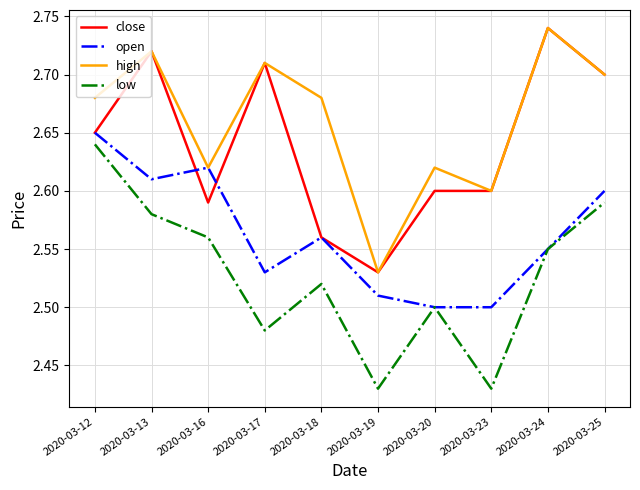

True or false: close and low intersect in this chart.

False